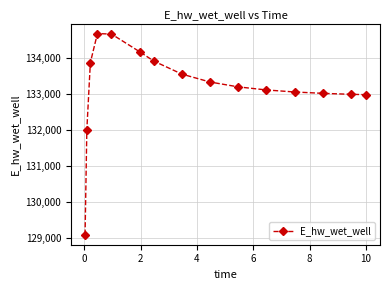

What is the minimum value shown in the chart?

129084.5